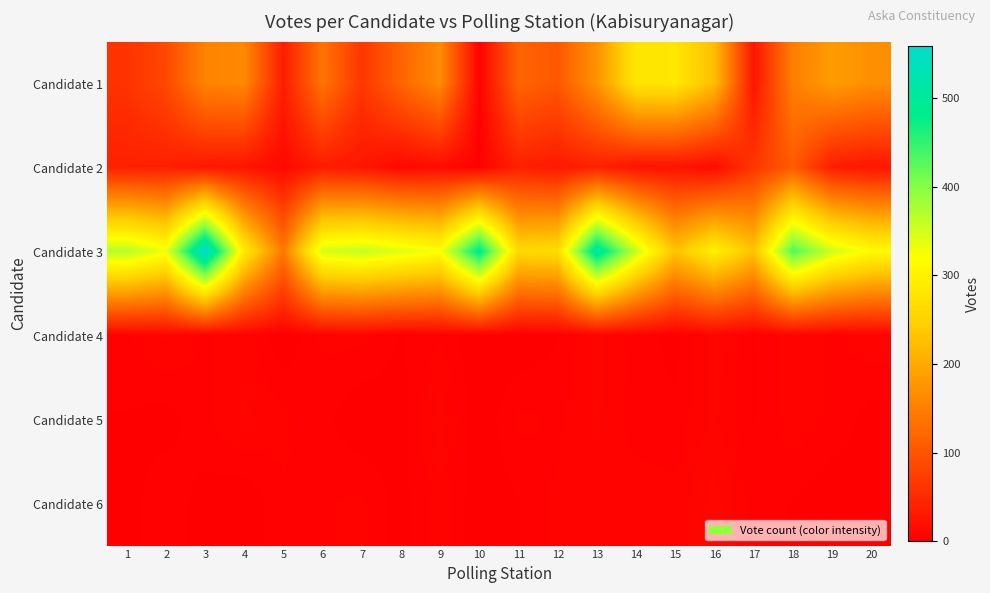

What is the total value across all series at 1?

474